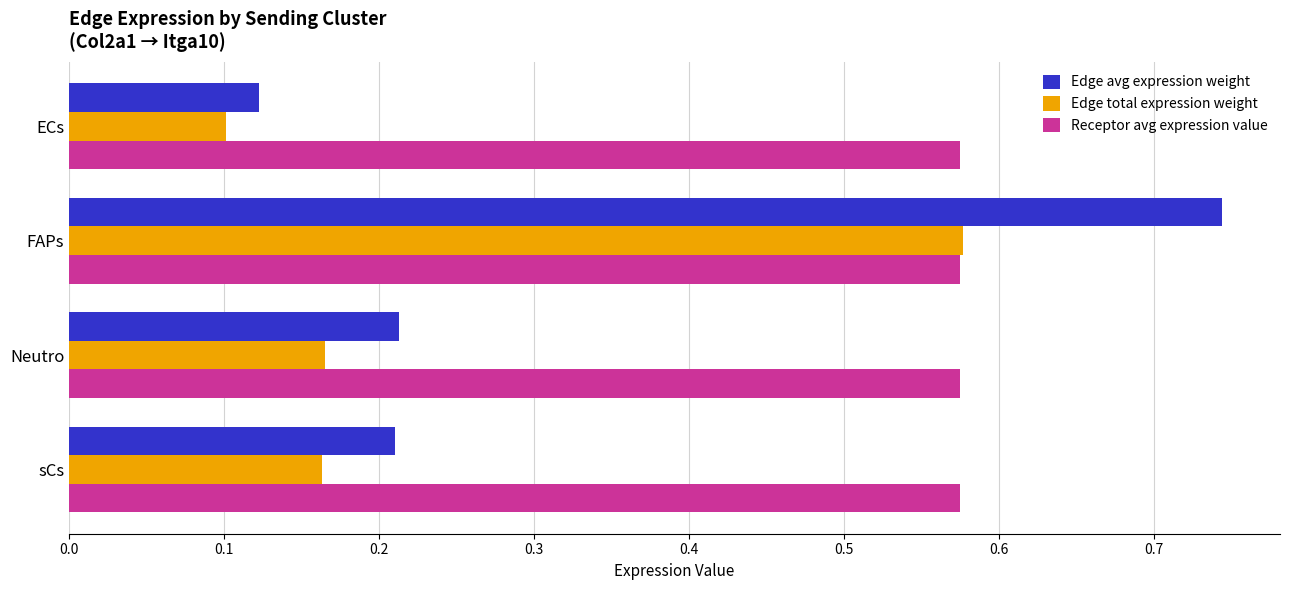

At which category does the chart reach its peak across all series?

FAPs